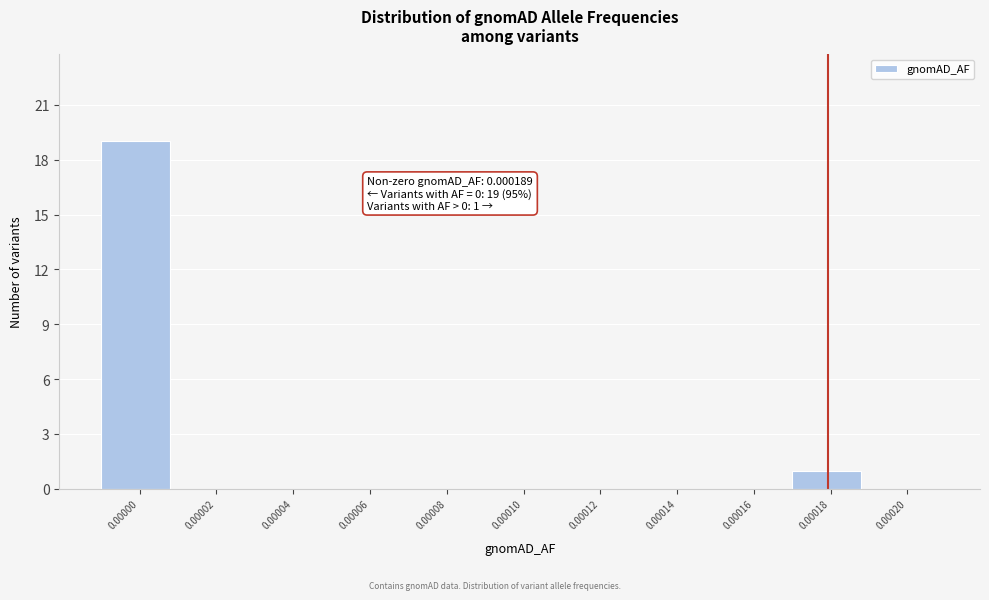

Reading left to right, extract all data points from this chart.

0.00000=19	0.00002=0	0.00004=0	0.00006=0	0.00008=0	0.00010=0	0.00012=0	0.00014=0	0.00016=0	0.00018=1	0.00020=0